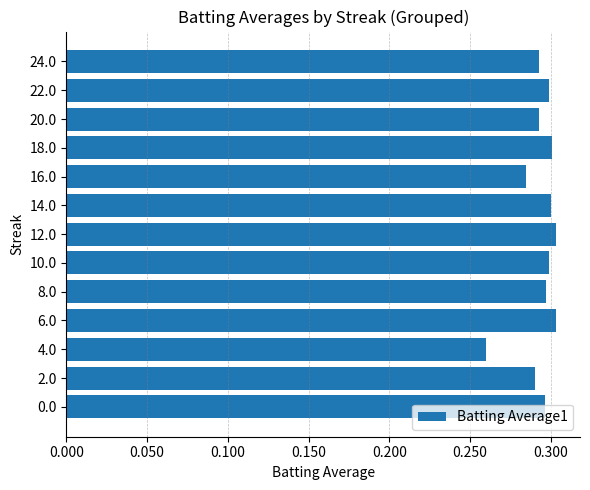

Between 2.0 and 14.0, which is larger?

14.0